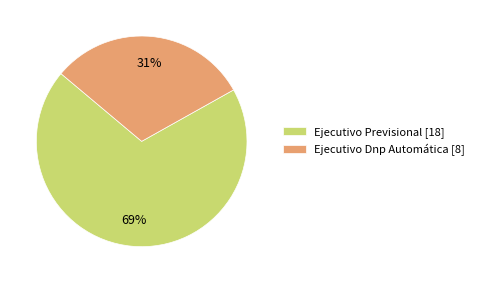

Rank the categories by value from lowest to highest.

Ejecutivo Dnp Automática, Ejecutivo Previsional